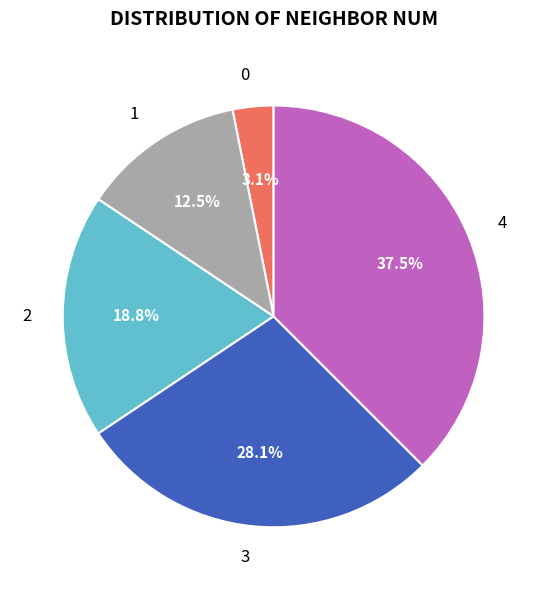

What is the total percentage of 3 and 4?

65.6%